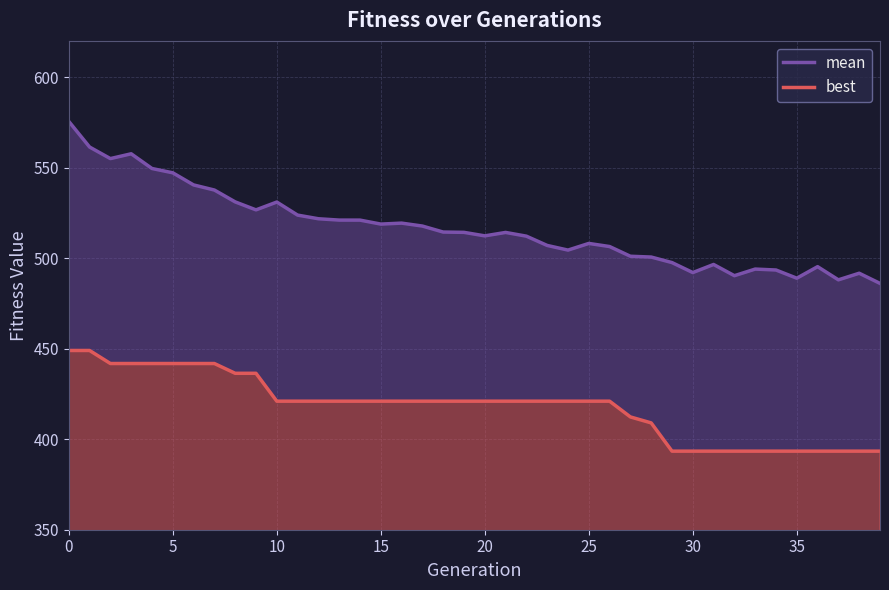

The mean series shows 152.2 at 35. True or false?

False